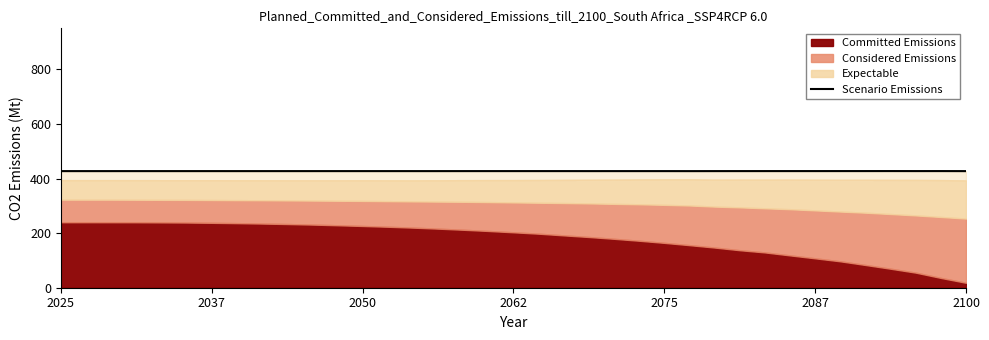

The chart shows a value of 129.8 at 2087. True or false?

False